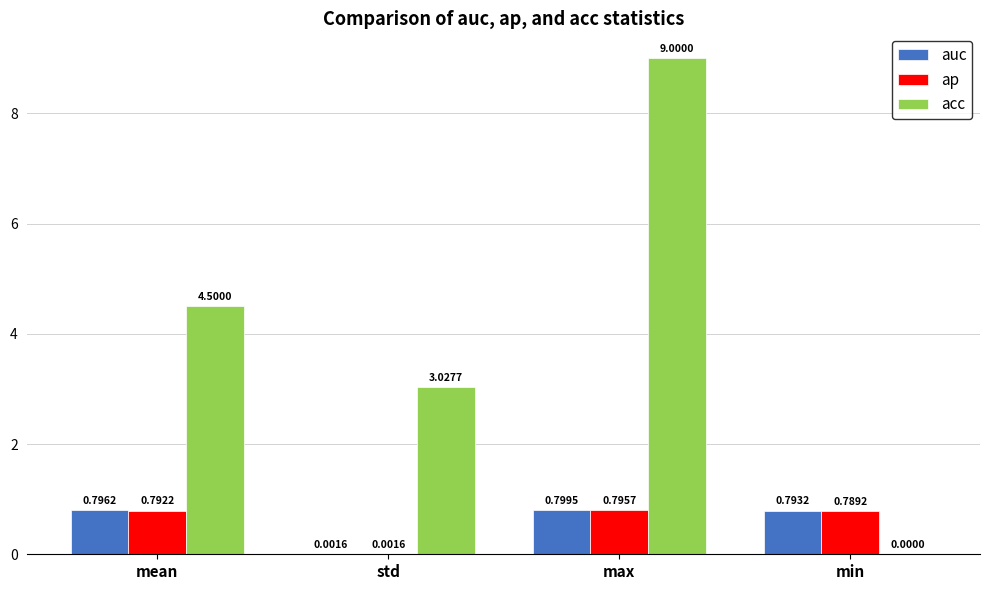

What are all the series names shown in the legend?

auc, ap, acc